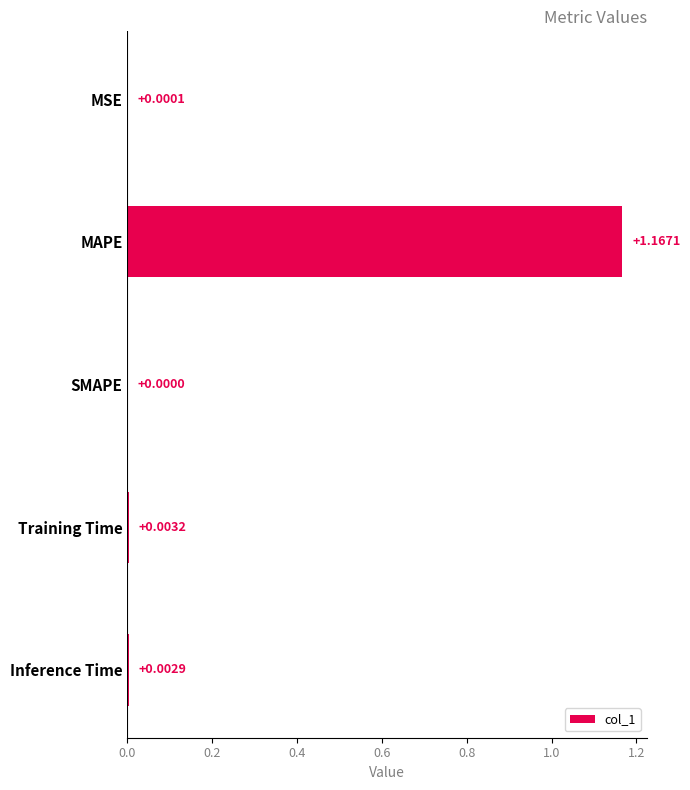

At which label is the value closest to 0?

SMAPE